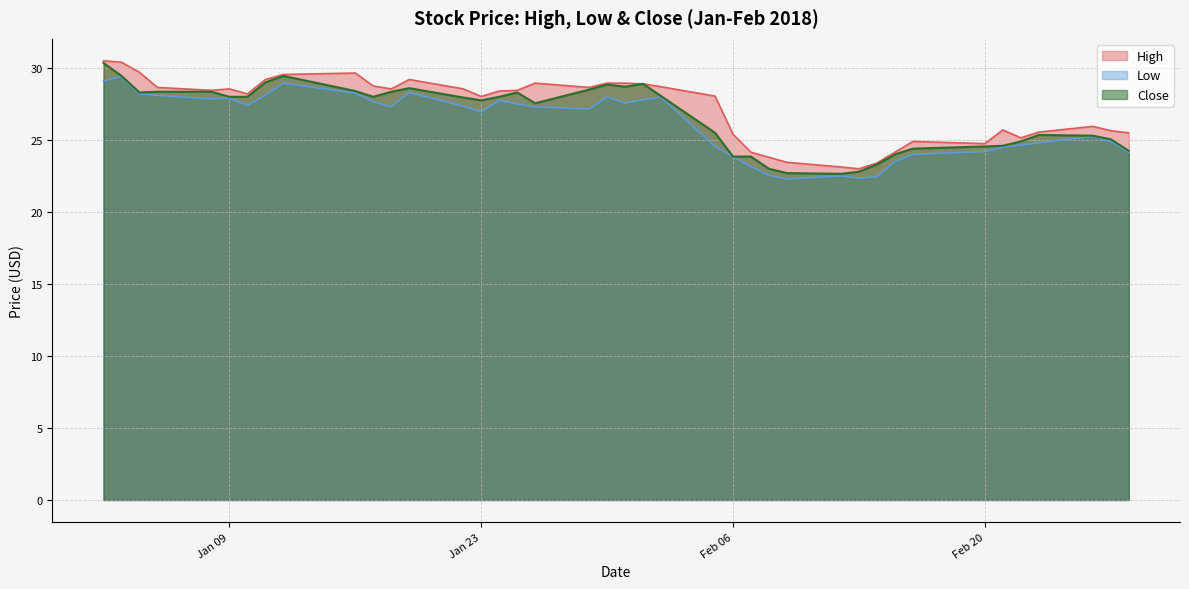

At how many categories does at least one series exceed 25?

31